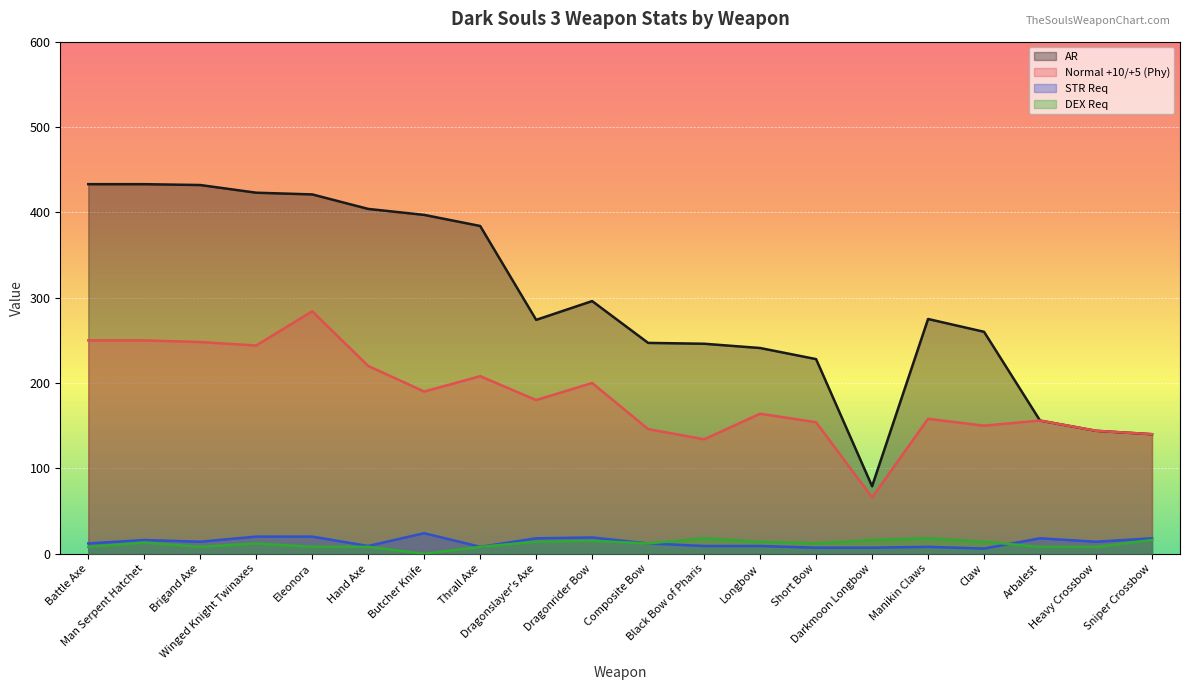

Which category has the lowest value across all series?

Butcher Knife